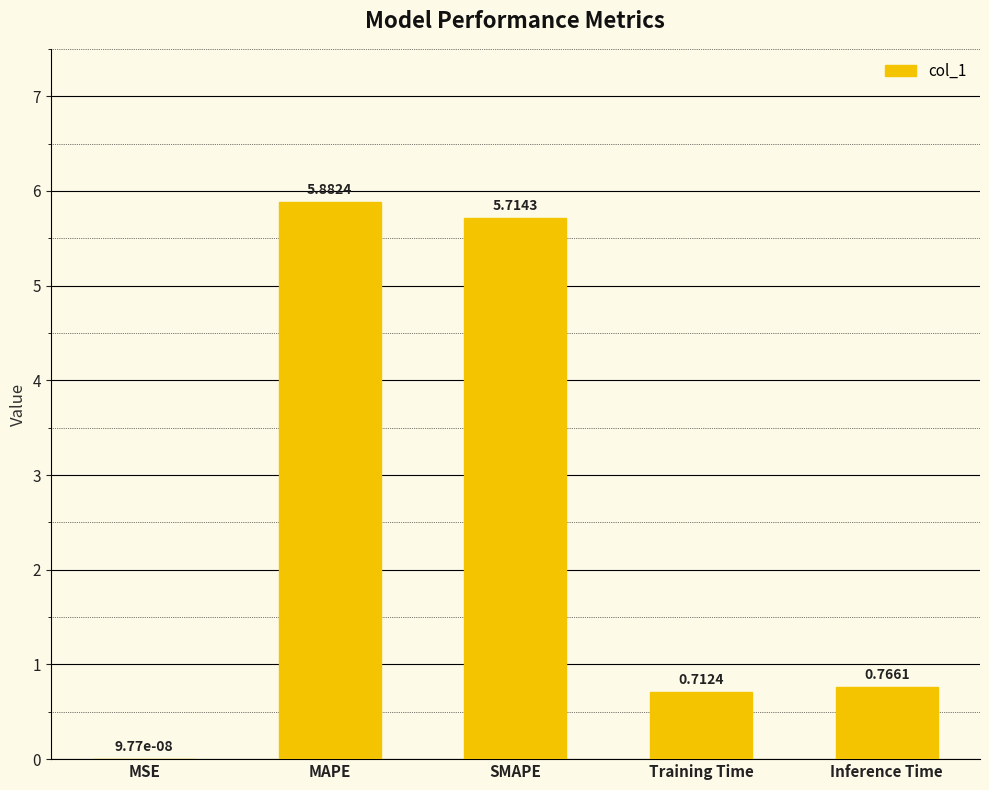

Are the bars horizontal?

No